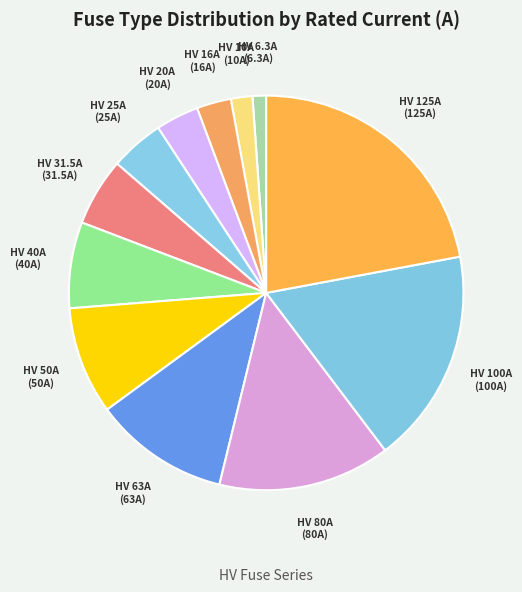

Is HV 40A the majority of the pie?

No